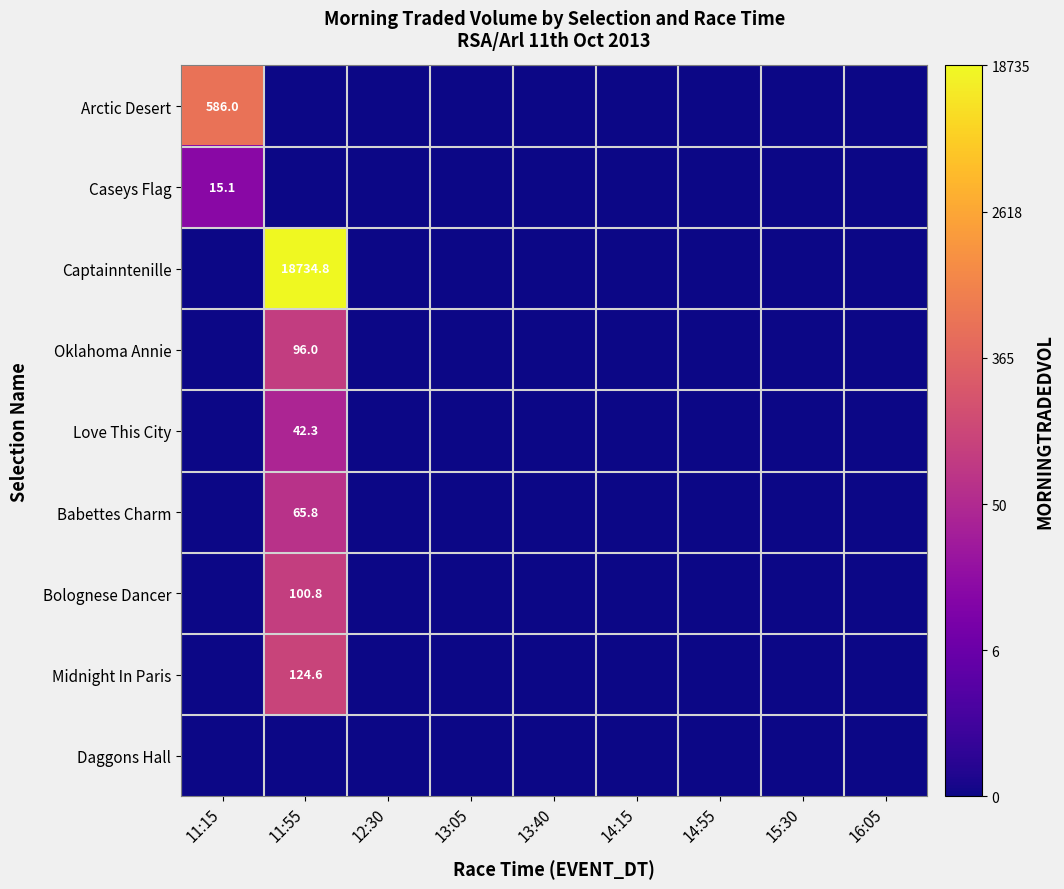

How many data points does each series have?

9